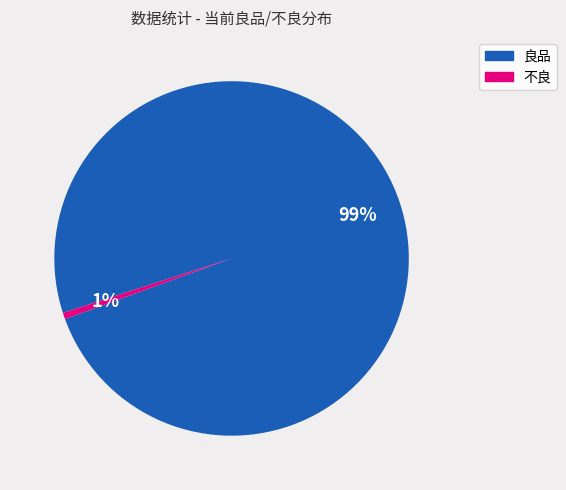

True or false: 良品 accounts for 99% of the total.

True